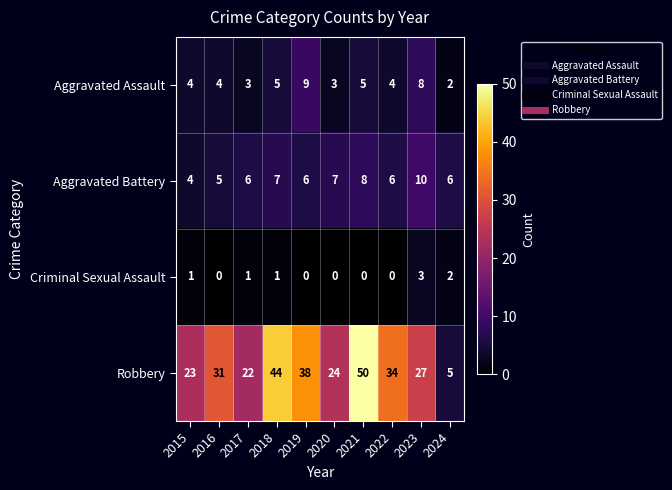

At 2023, list the series in order from largest to smallest.

Robbery, Aggravated Battery, Aggravated Assault, Criminal Sexual Assault